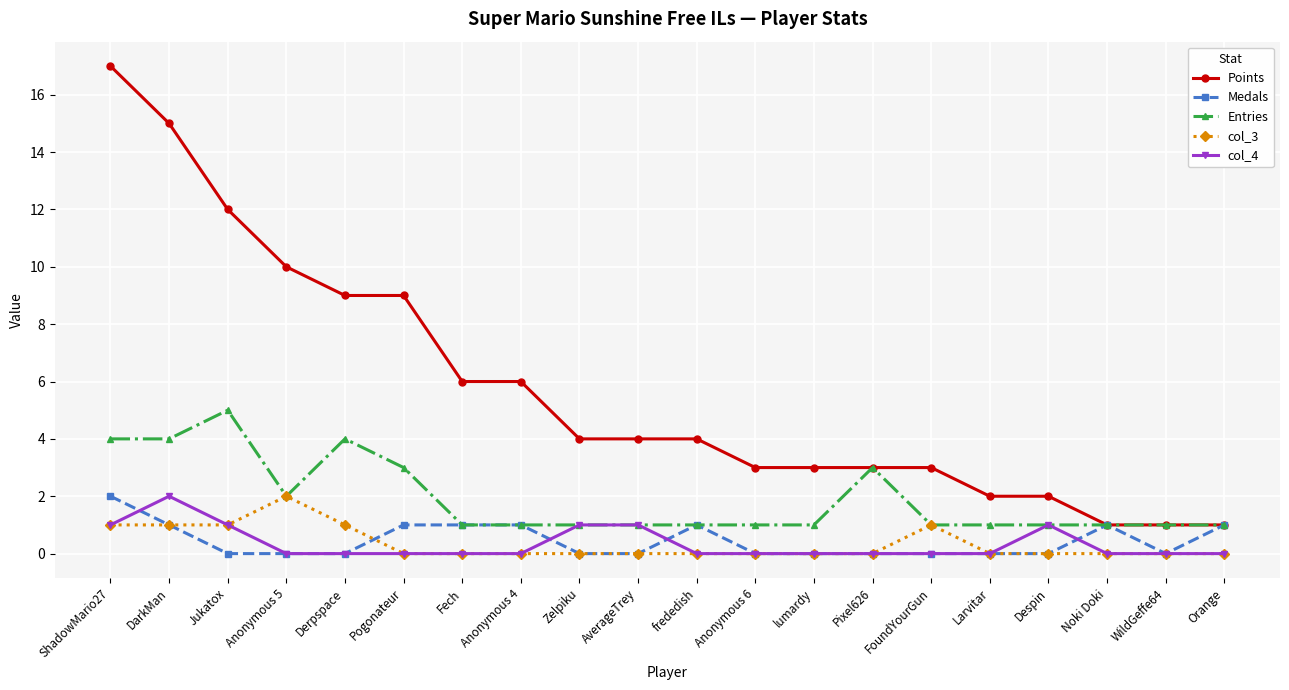

Count the number of data series in this chart.

5